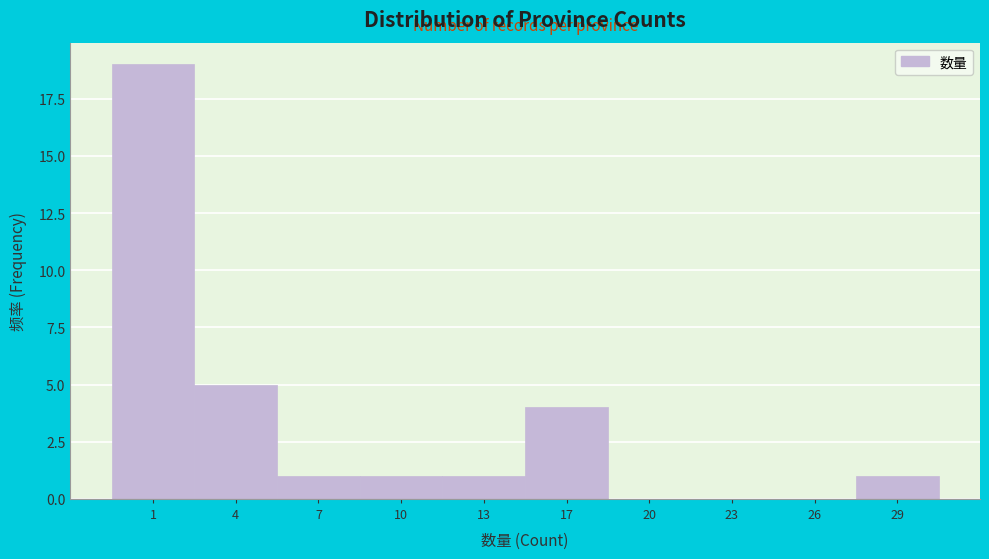

Reading right to left, transcribe all the data shown in this chart.

29=1	26=0	23=0	20=0	17=4	13=1	10=1	7=1	4=5	1=19